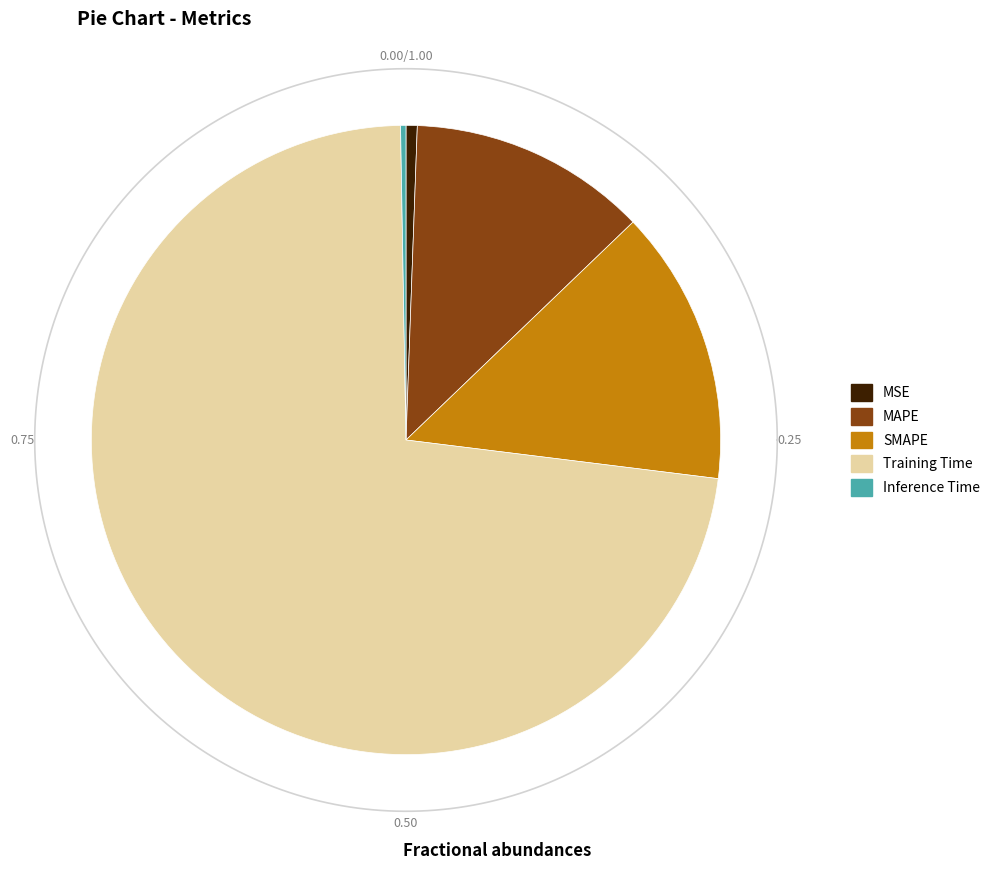

Combined, do Training Time and MAPE account for over 50%?

Yes